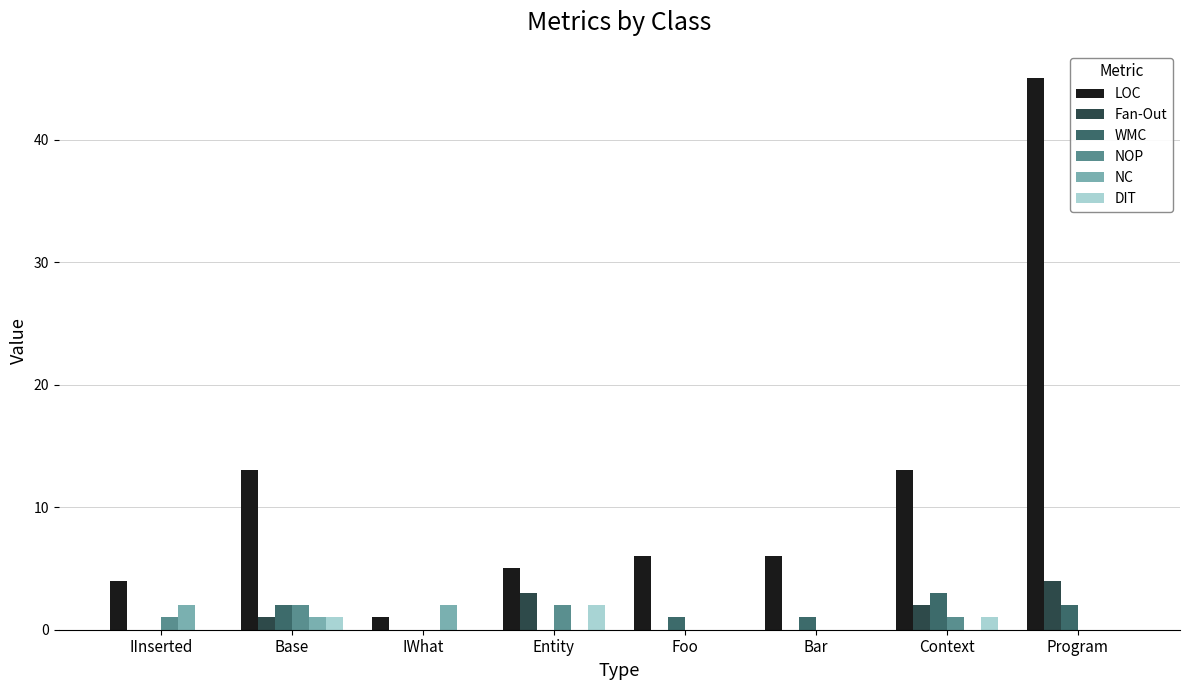

The value of LOC at Program is 79. True or false?

False